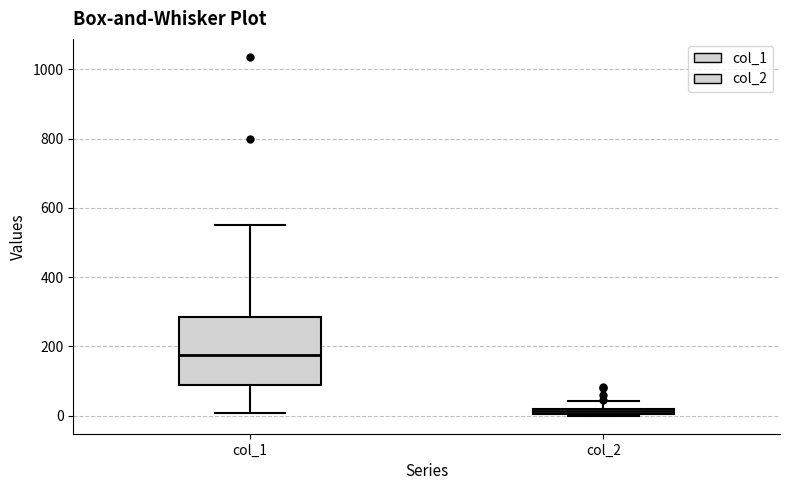

Which box is the tallest, from its lower edge to its upper edge?

col_1